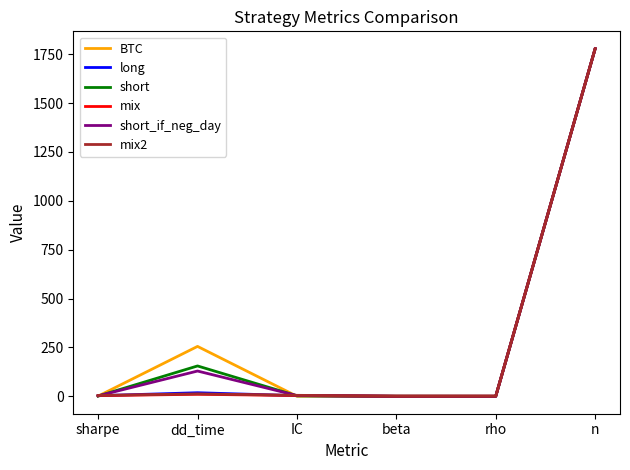

What is the sum of the mix values at beta and sharpe?

3.3